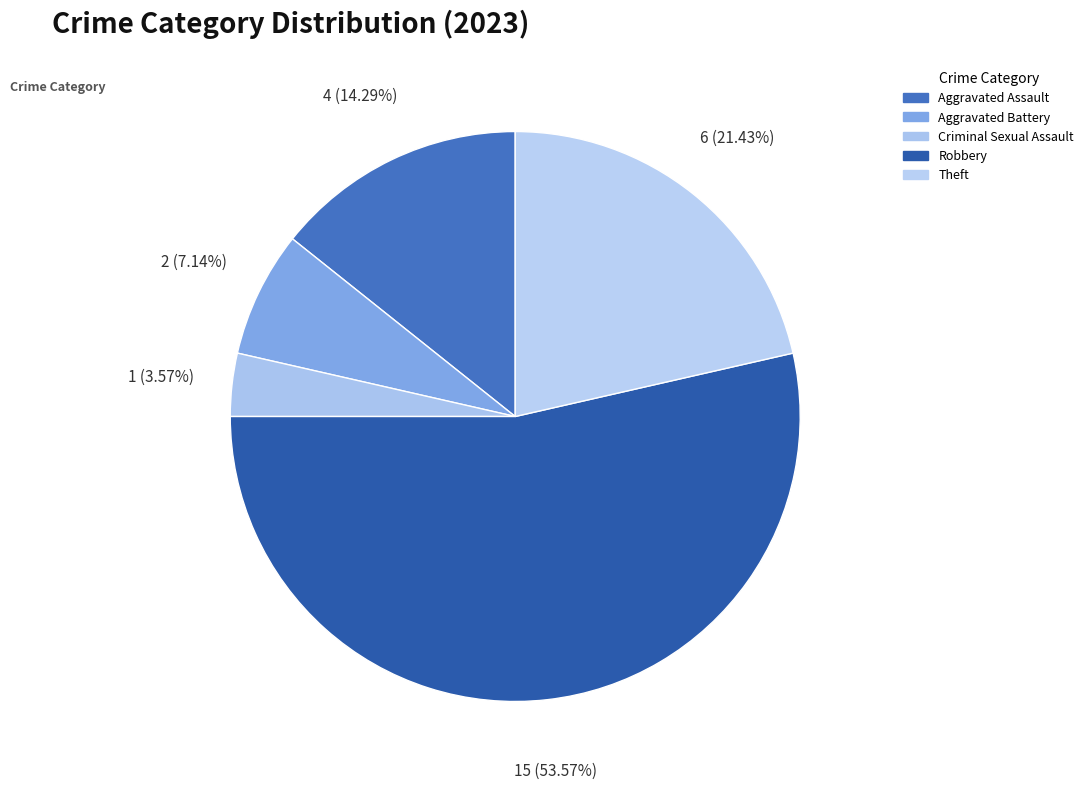

Approximately how many times larger is the value at Criminal Sexual Assault compared to Aggravated Assault?

0.2